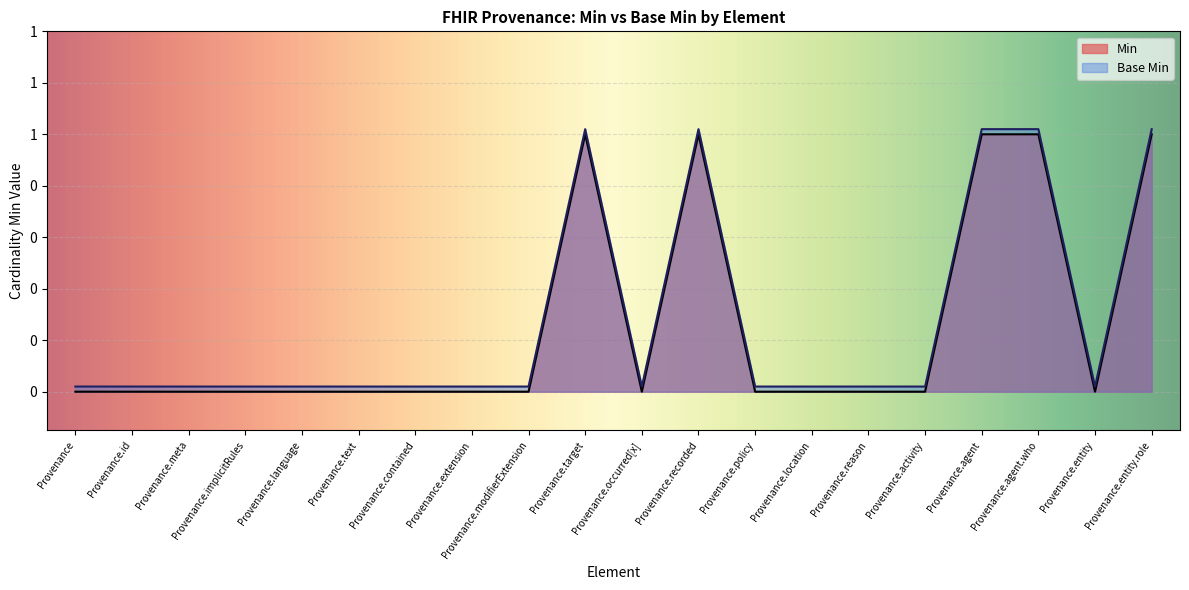

What are all the series names shown in the legend?

Min, Base Min